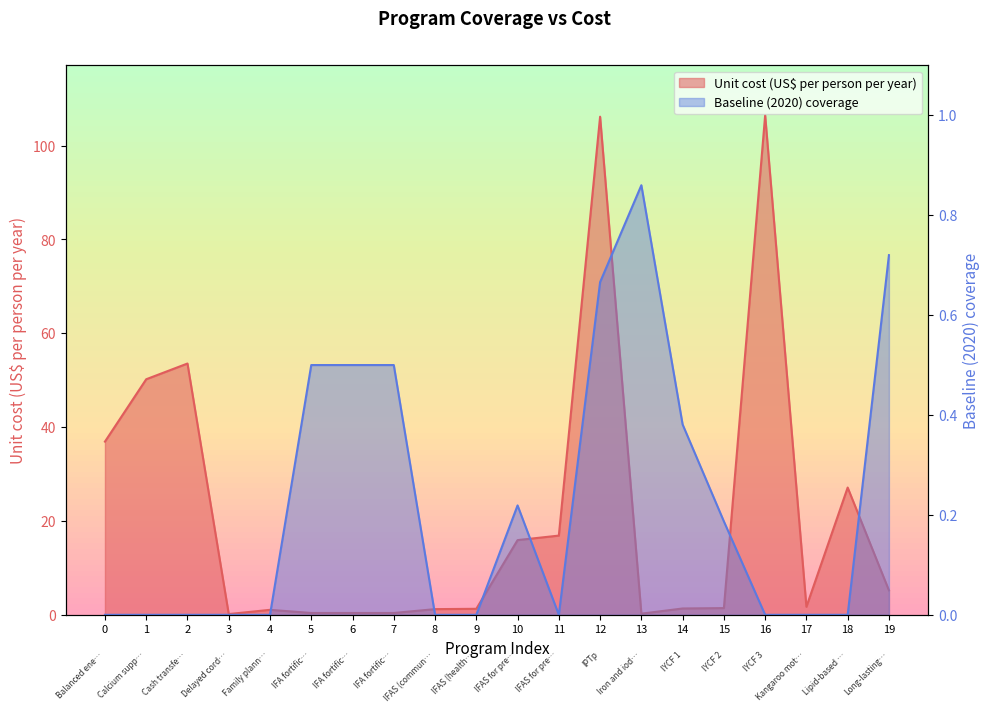

What is the total value across all series at 1?

50.2